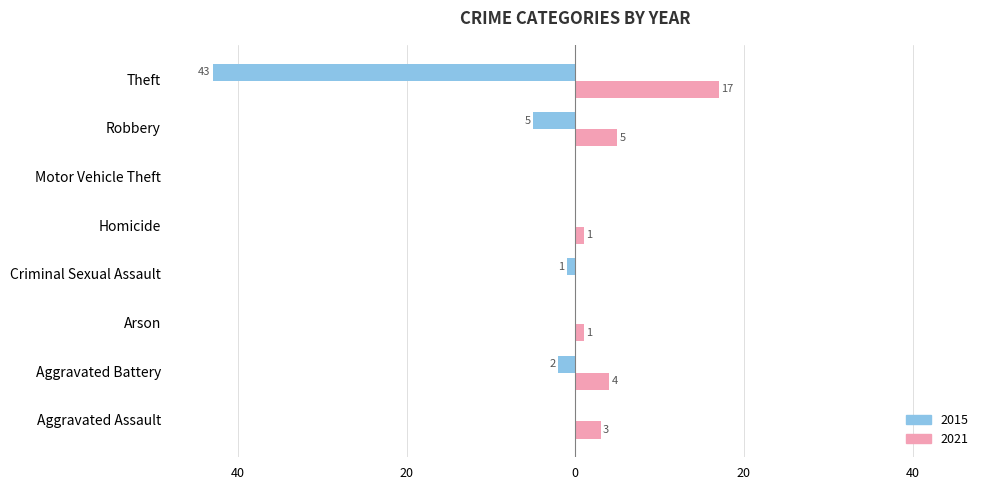

At which label is 2021 closest to 8?

Robbery